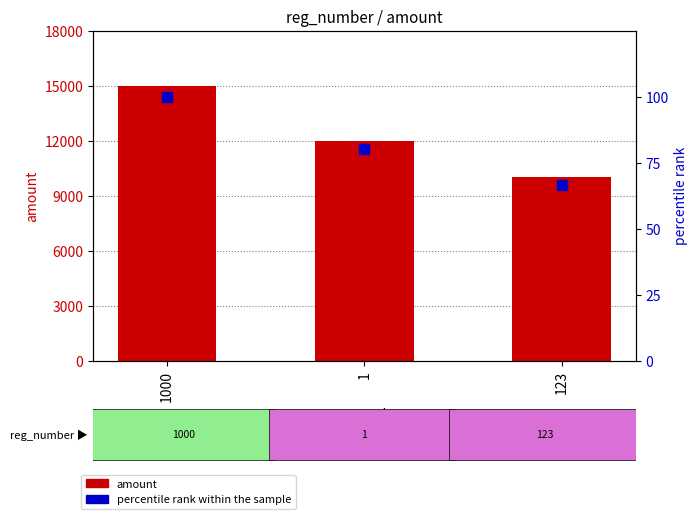

Which series contains the highest Y value?

amount